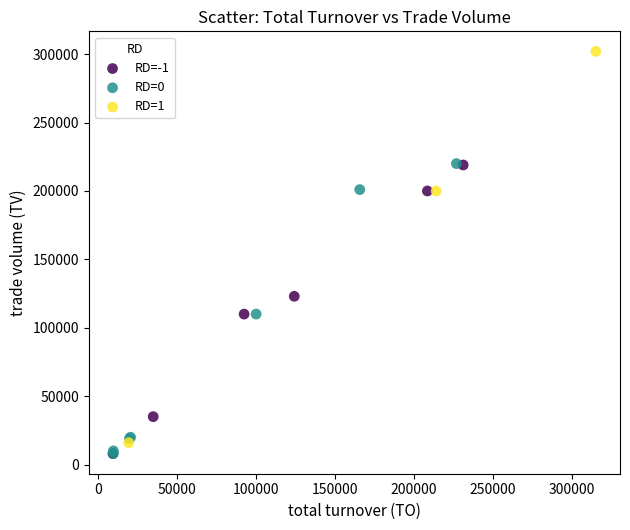

Which series contains the highest Y value?

RD=1